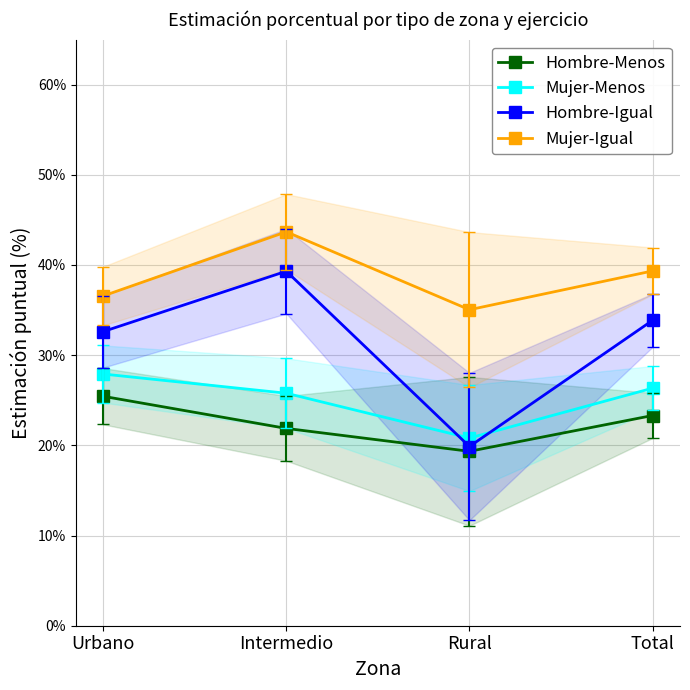

List the series in order of their overall mean, highest first.

Mujer-Igual, Hombre-Igual, Mujer-Menos, Hombre-Menos